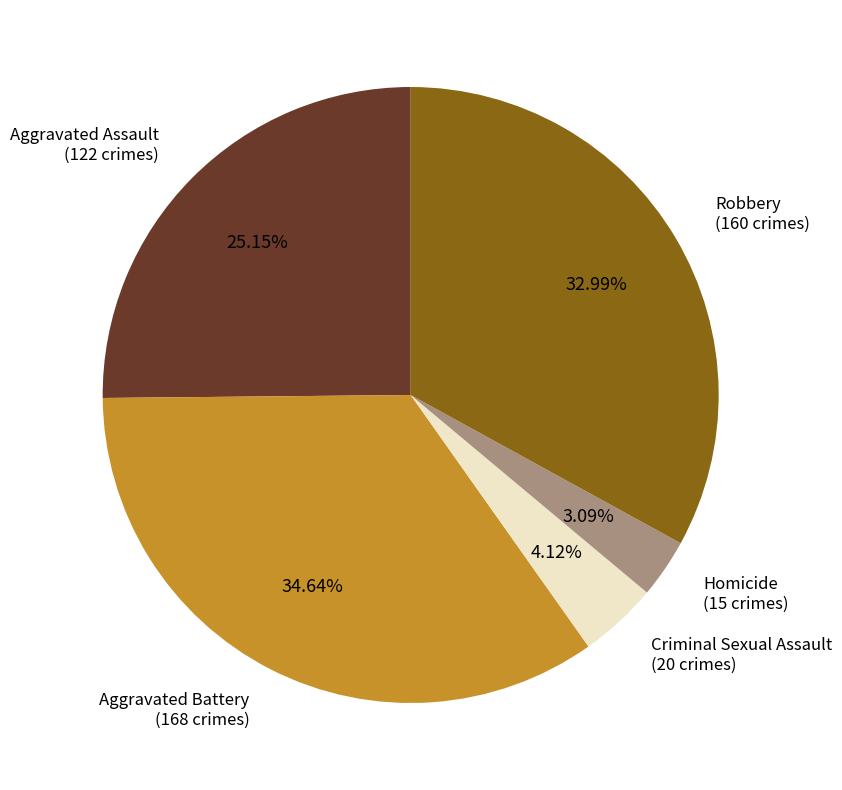

The Aggravated Assault slice represents 25% of the pie. True or false?

True